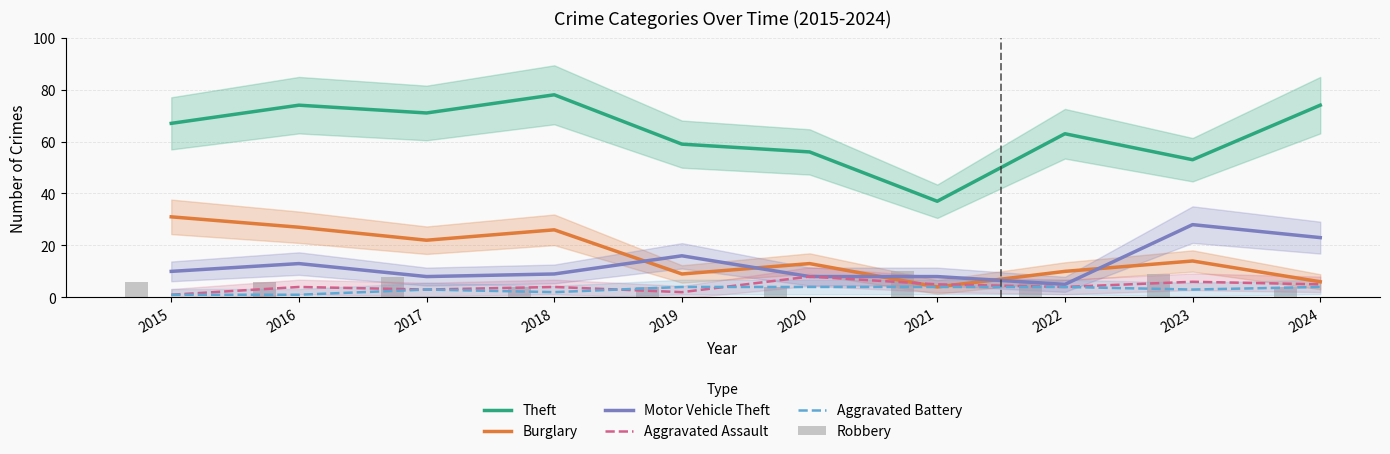

At 2017, list the series in order from smallest to largest.

Aggravated Assault, Aggravated Battery, Motor Vehicle Theft, Robbery, Burglary, Theft